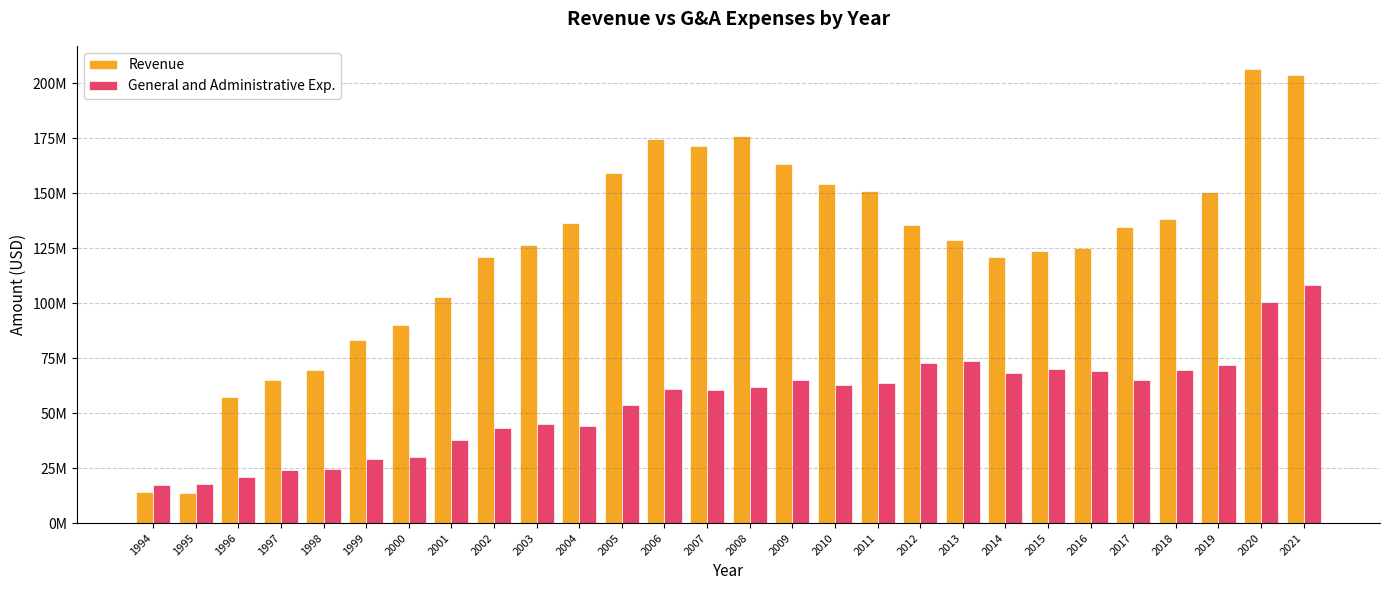

Which series has the largest total across all categories?

Revenue